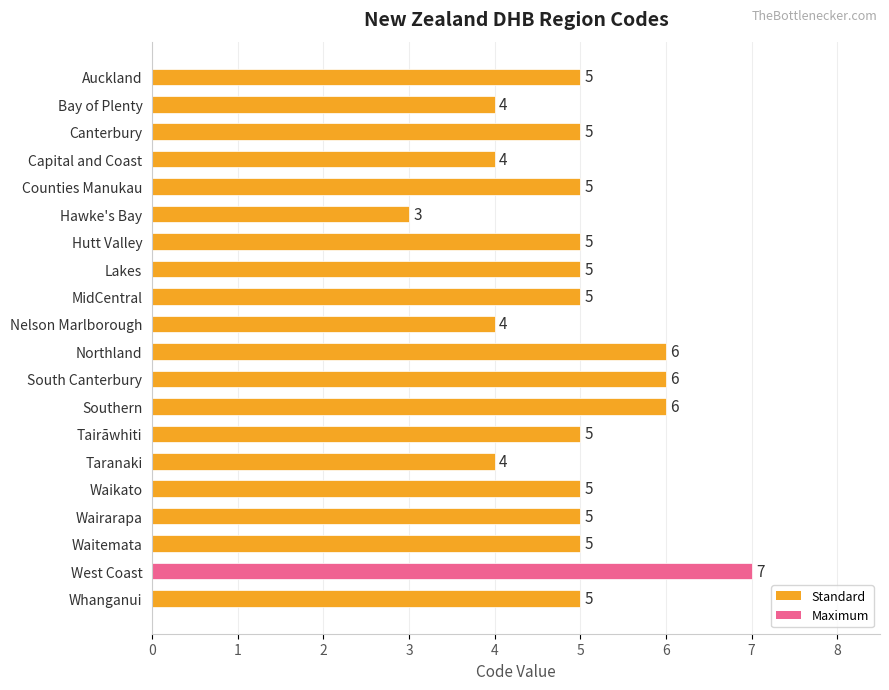

Reading top to bottom, transcribe all the data shown in this chart.

Auckland=5	Bay of Plenty=4	Canterbury=5	Capital and Coast=4	Counties Manukau=5	Hawke's Bay=3	Hutt Valley=5	Lakes=5	MidCentral=5	Nelson Marlborough=4	Northland=6	South Canterbury=6	Southern=6	Tairāwhiti=5	Taranaki=4	Waikato=5	Wairarapa=5	Waitemata=5	West Coast=7	Whanganui=5